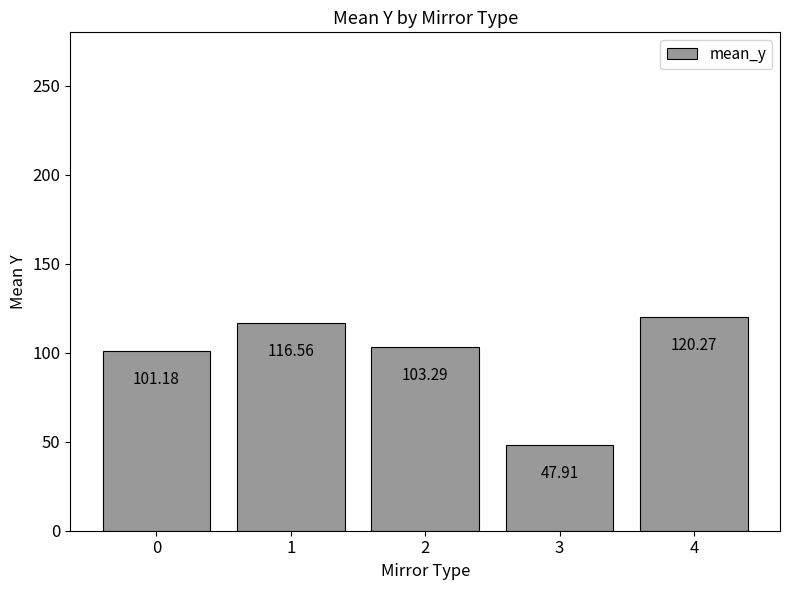

Reading left to right, what are all the values shown in this chart?

101.2	116.6	103.3	47.9	120.3